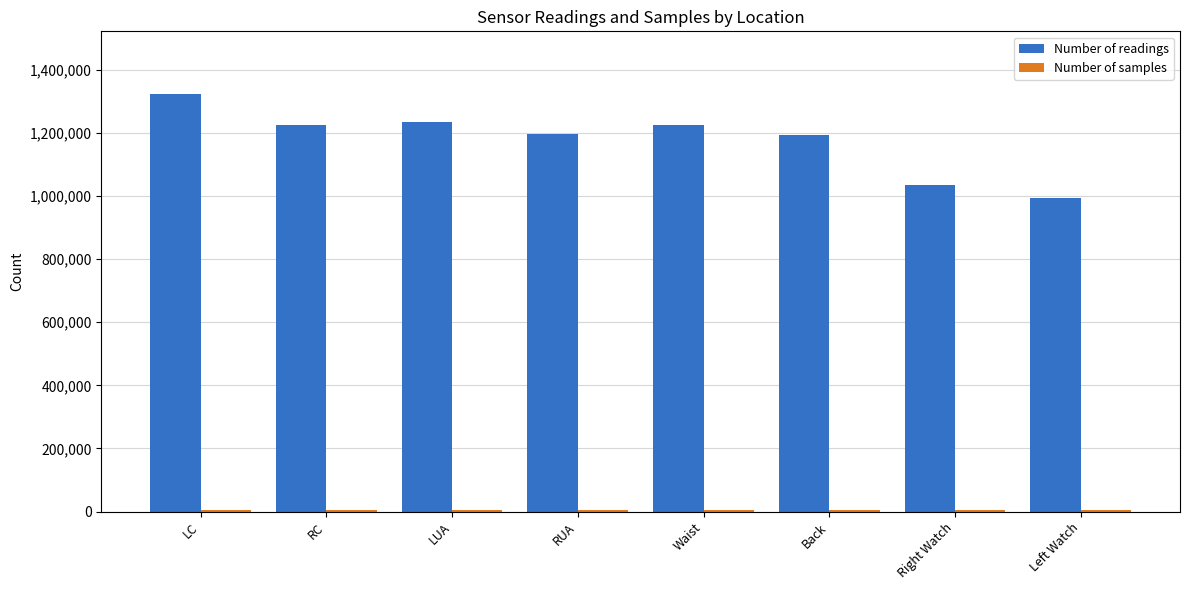

Which series has the largest total across all categories?

Number of readings